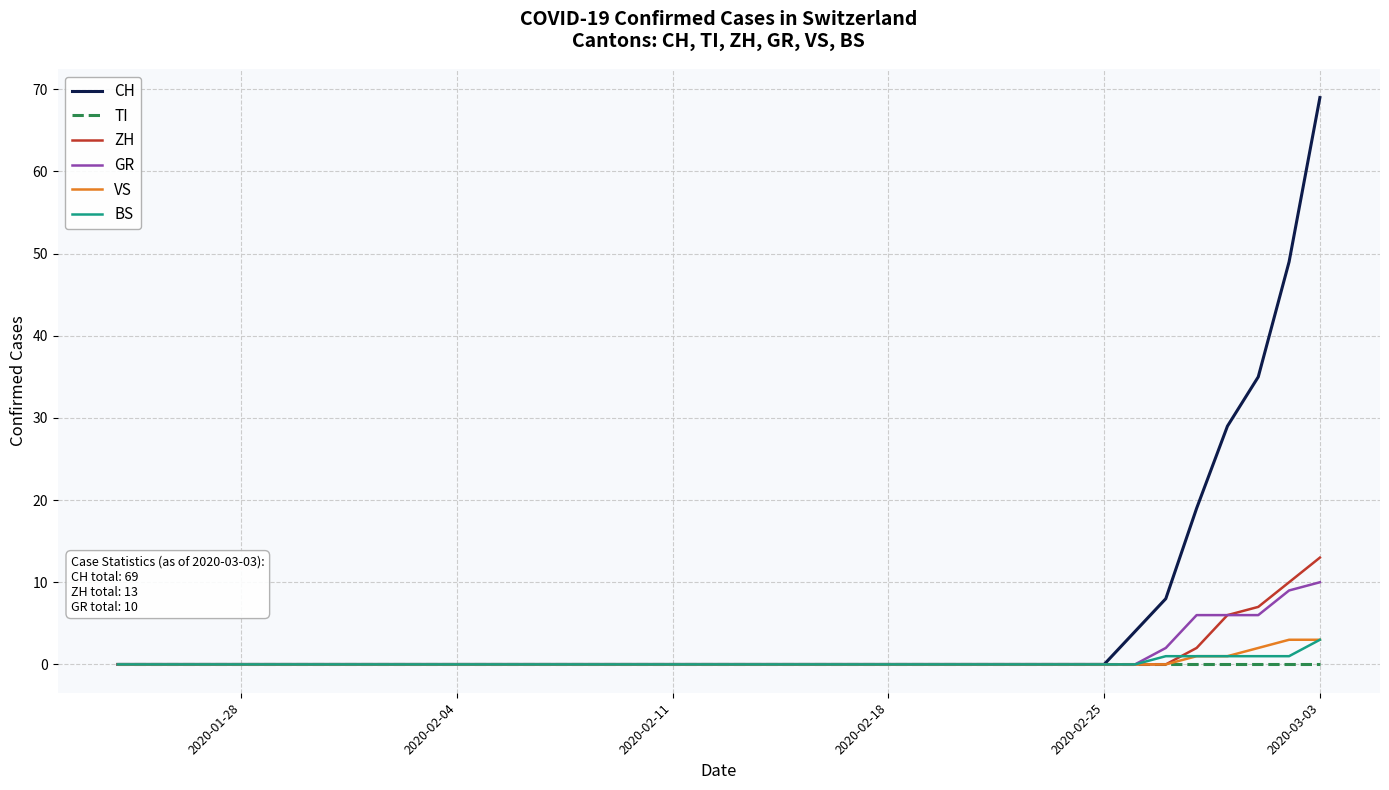

Does the chart have visible grid lines?

Yes